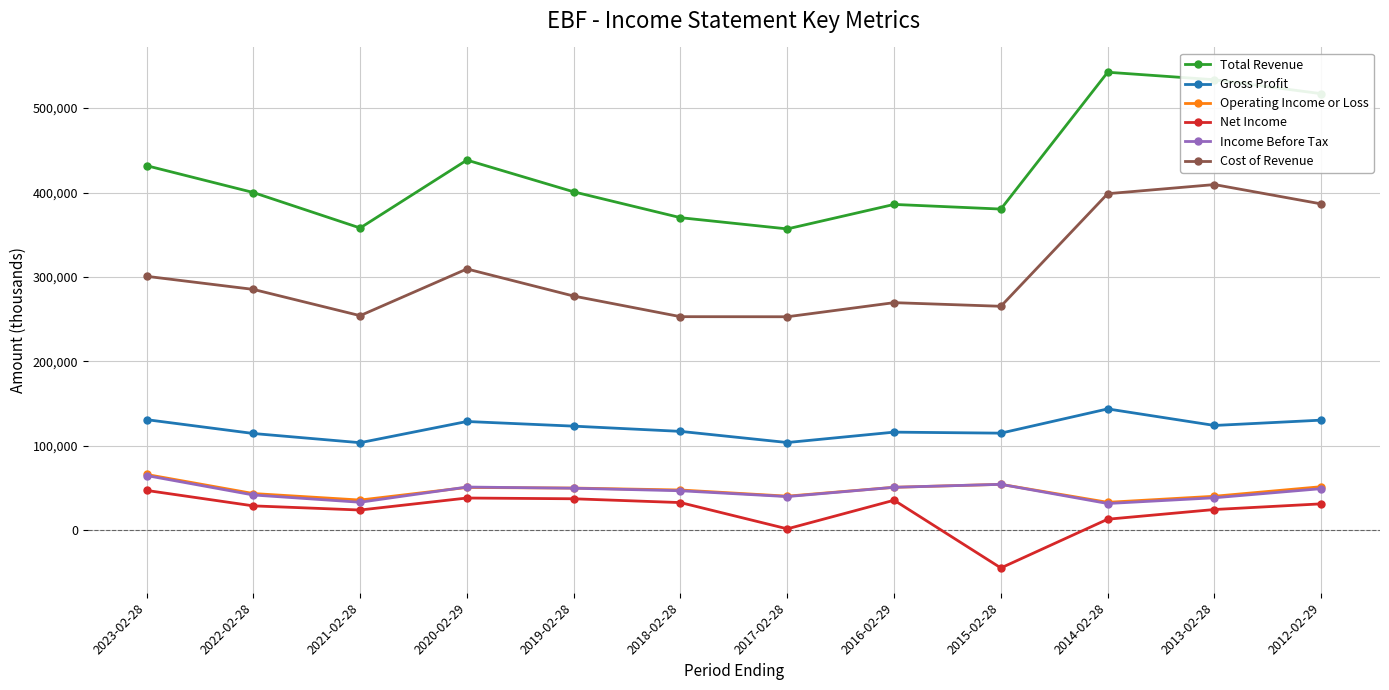

The value of Gross Profit at 2012-02-29 is 214902. True or false?

False